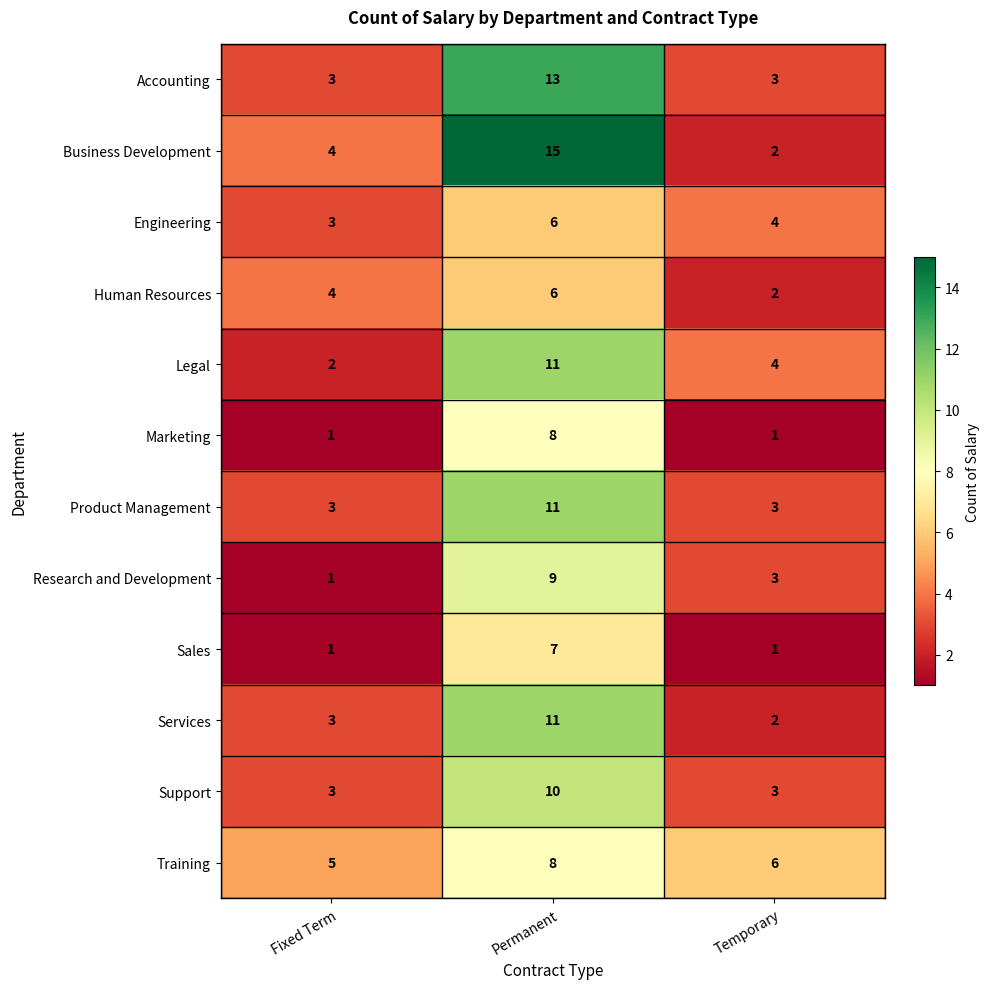

Is it true that Training equals 11 at Temporary?

False